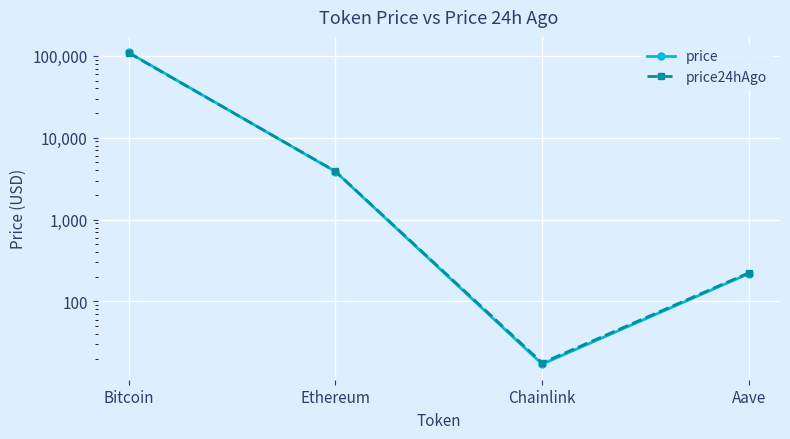

Rank the series by their average value, from highest to lowest.

price, price24hAgo